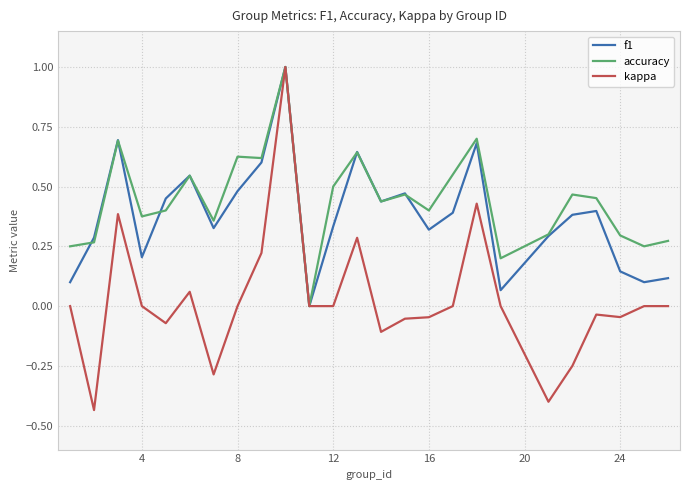

What are all the series names shown in the legend?

f1, accuracy, kappa